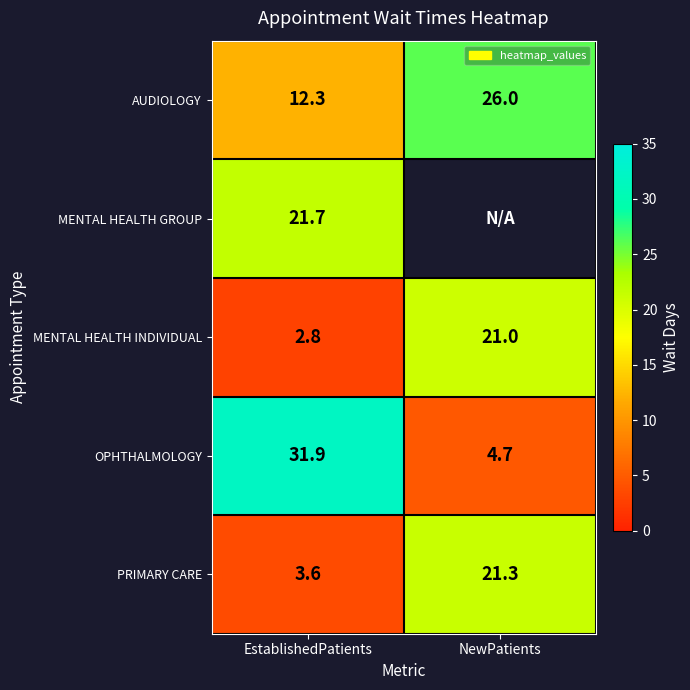

What value does the OPHTHALMOLOGY series have at EstablishedPatients?

31.9